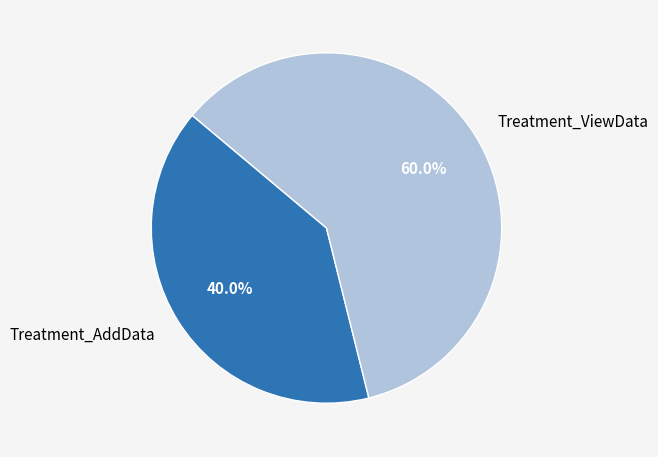

To the nearest percent, what is the average slice percentage?

50%